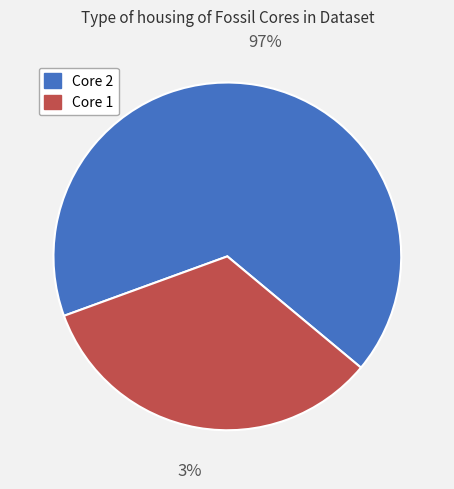

To the nearest percent, what is the difference between the Core 1 and Core 2 slice percentages?

33%